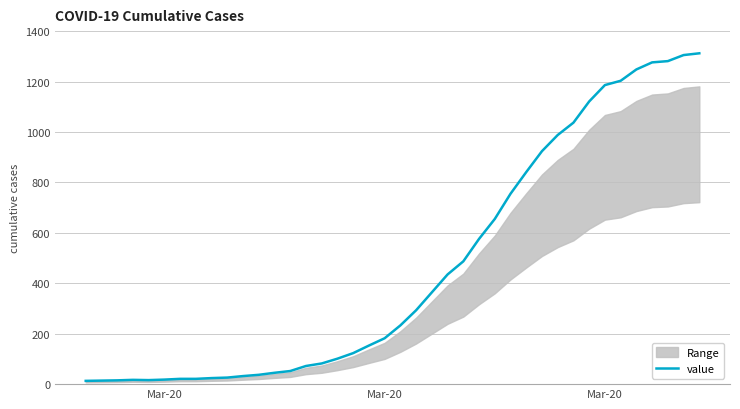

How many lines are shown in the chart?

1